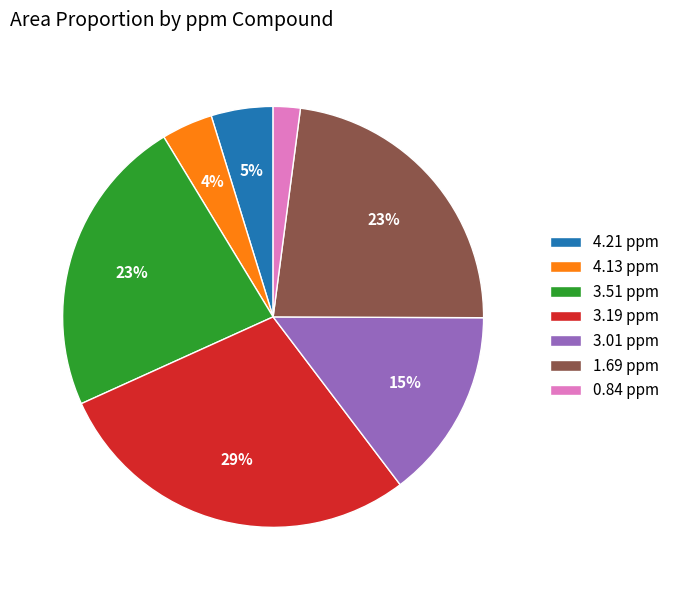

Between 3.51 ppm and 3.19 ppm, which is larger?

3.19 ppm